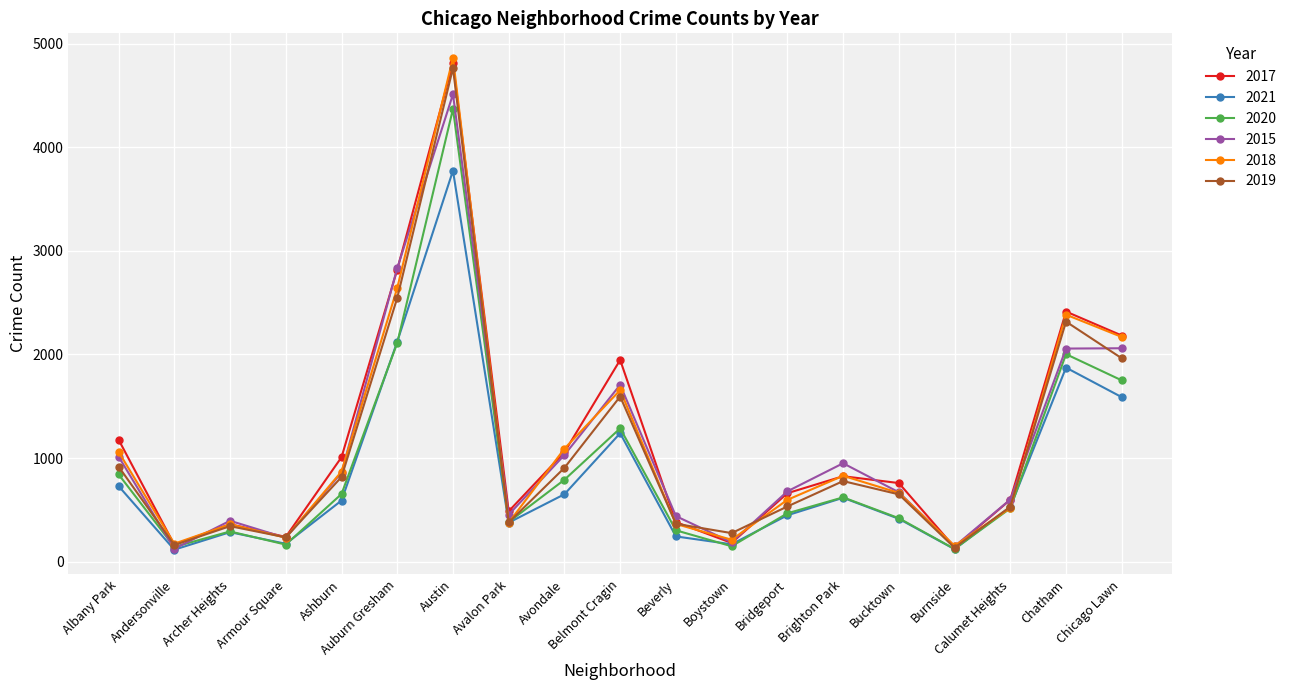

How many lines are shown in the chart?

6